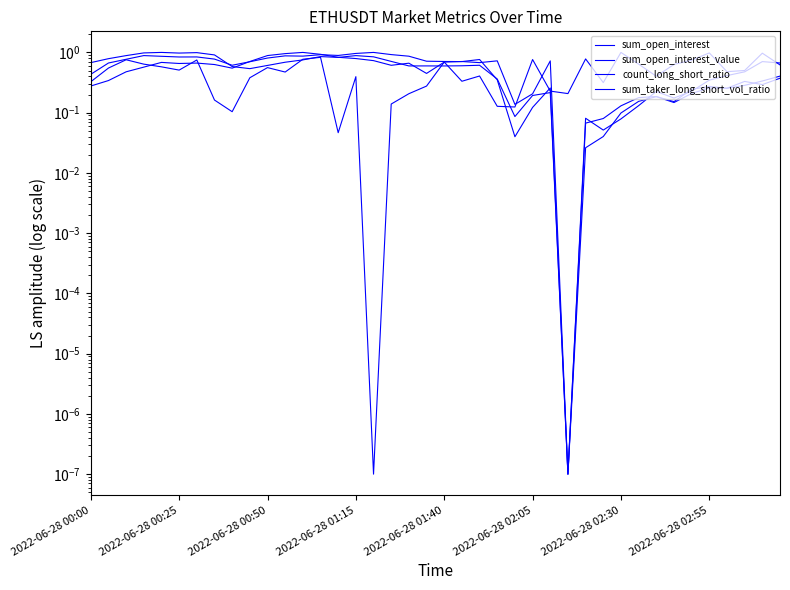

After their last crossing, which series has the higher values: sum_open_interest_value or sum_taker_long_short_vol_ratio?

sum_taker_long_short_vol_ratio